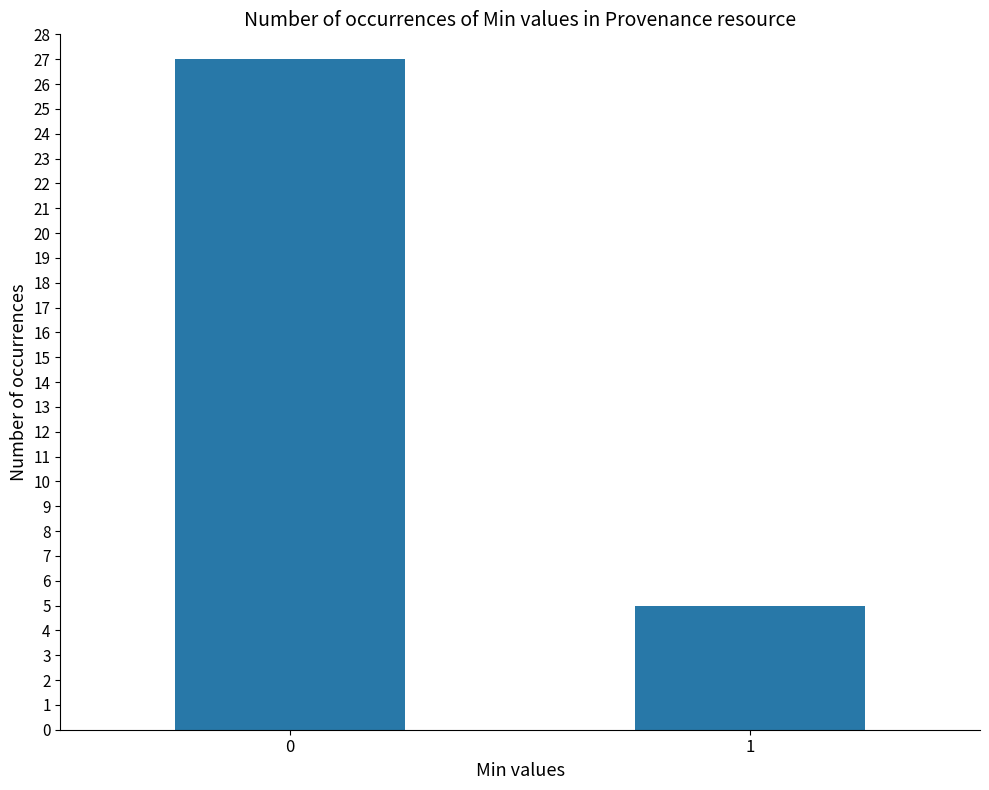

What is the smallest value displayed?

5